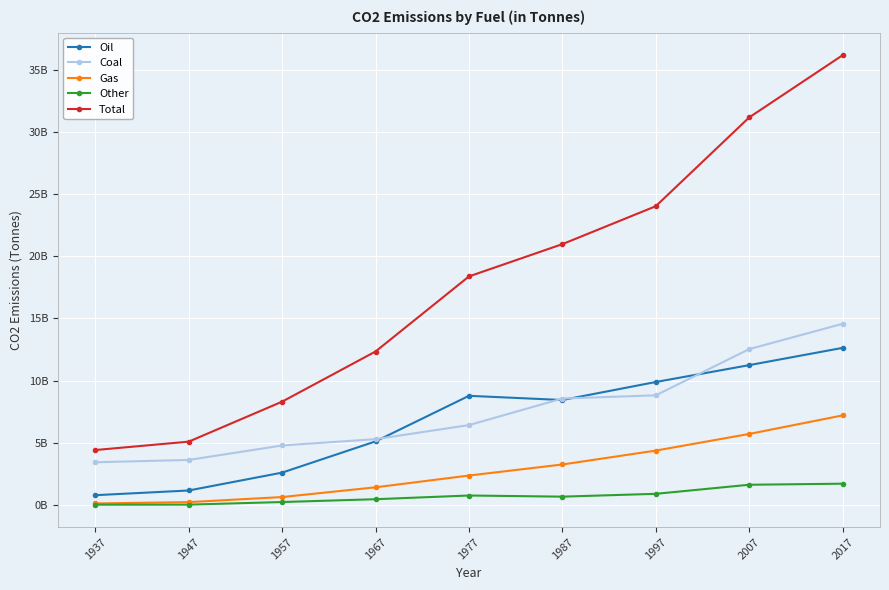

Is this an area chart (filled region under the line)?

No